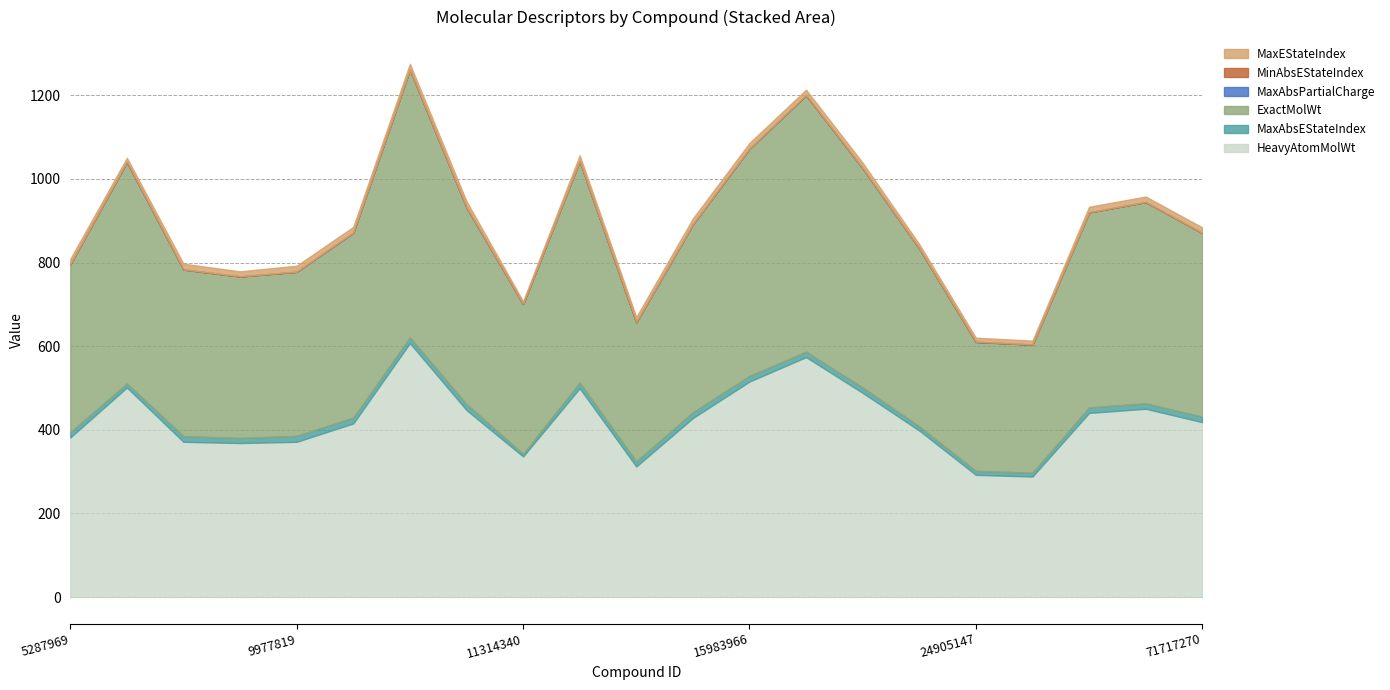

At which category does ExactMolWt reach its first local valley?

6450551